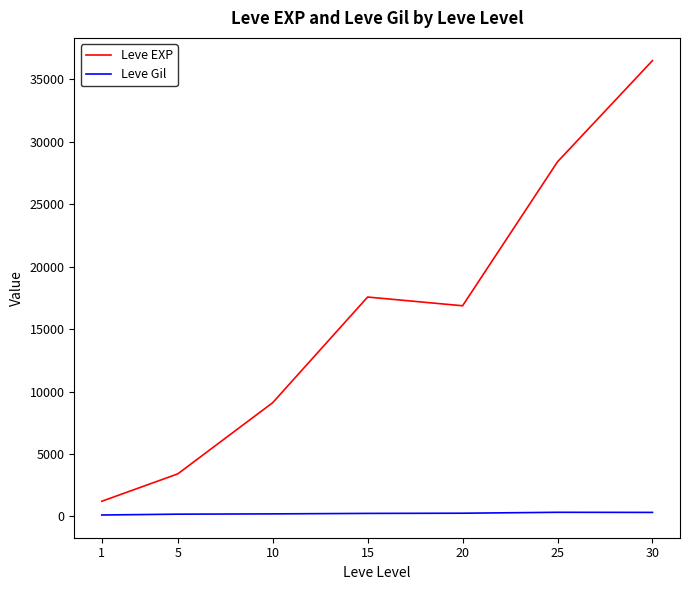

How many interior local valleys does the Leve EXP series have?

1